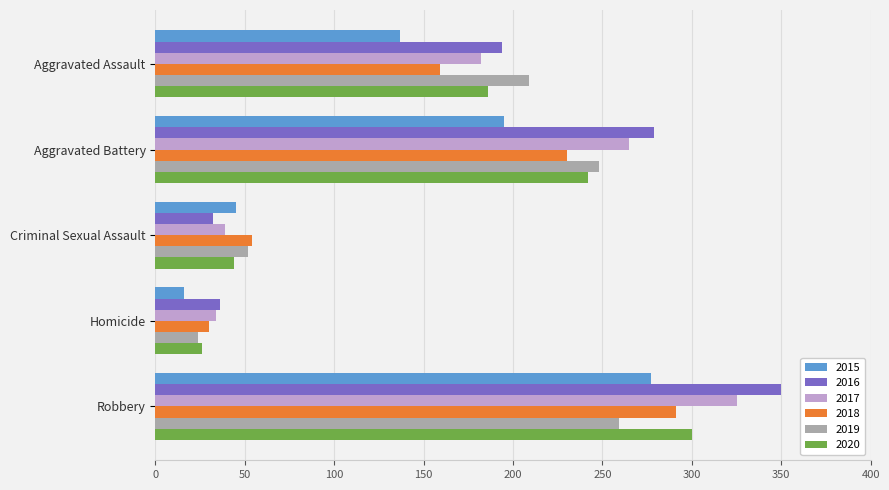

How many 2015 values are between 45 and 195?

3